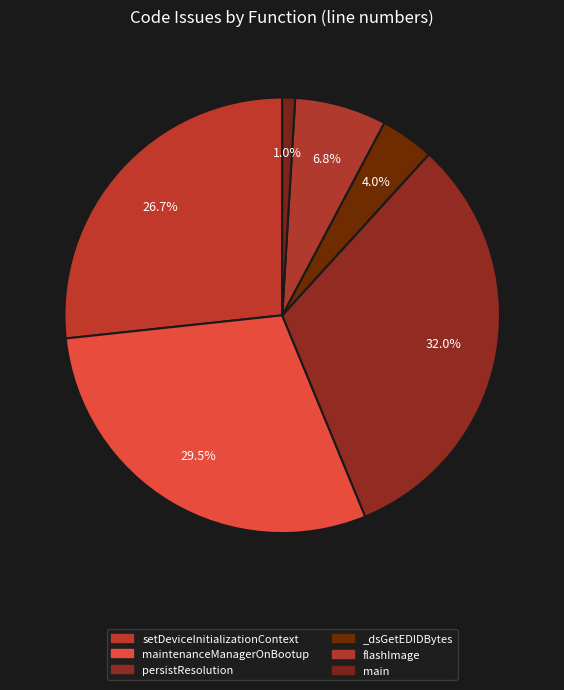

How many slices are in this pie chart?

6